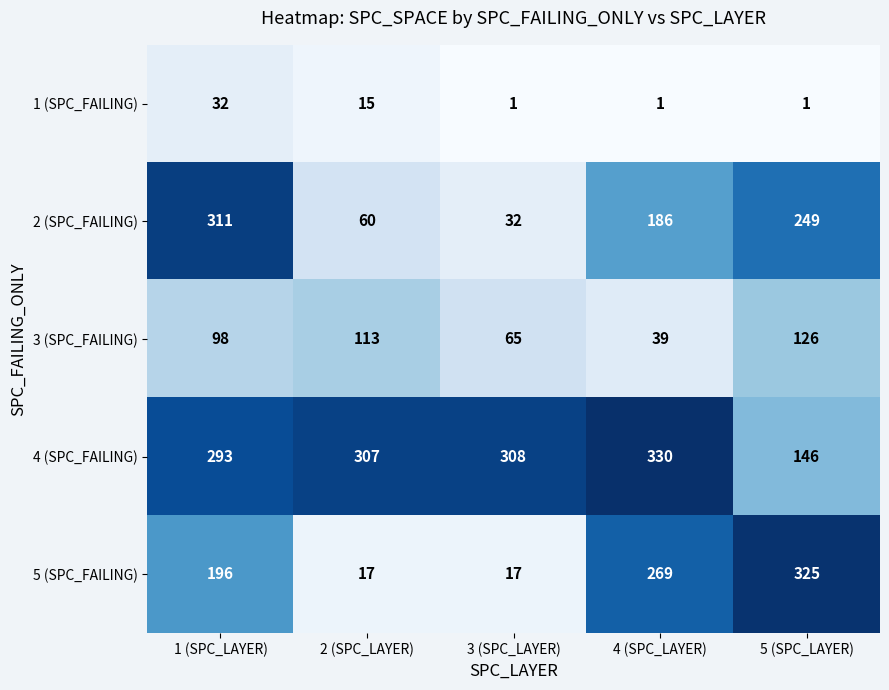

Which series has the largest range (max minus min)?

5 (SPC_FAILING)